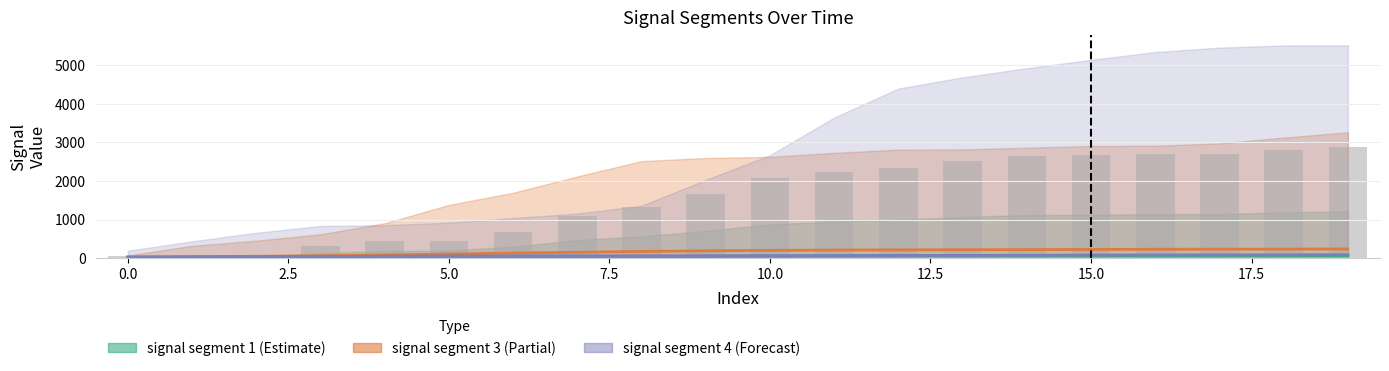

What is the minimum value for signal segment 4?

29.7